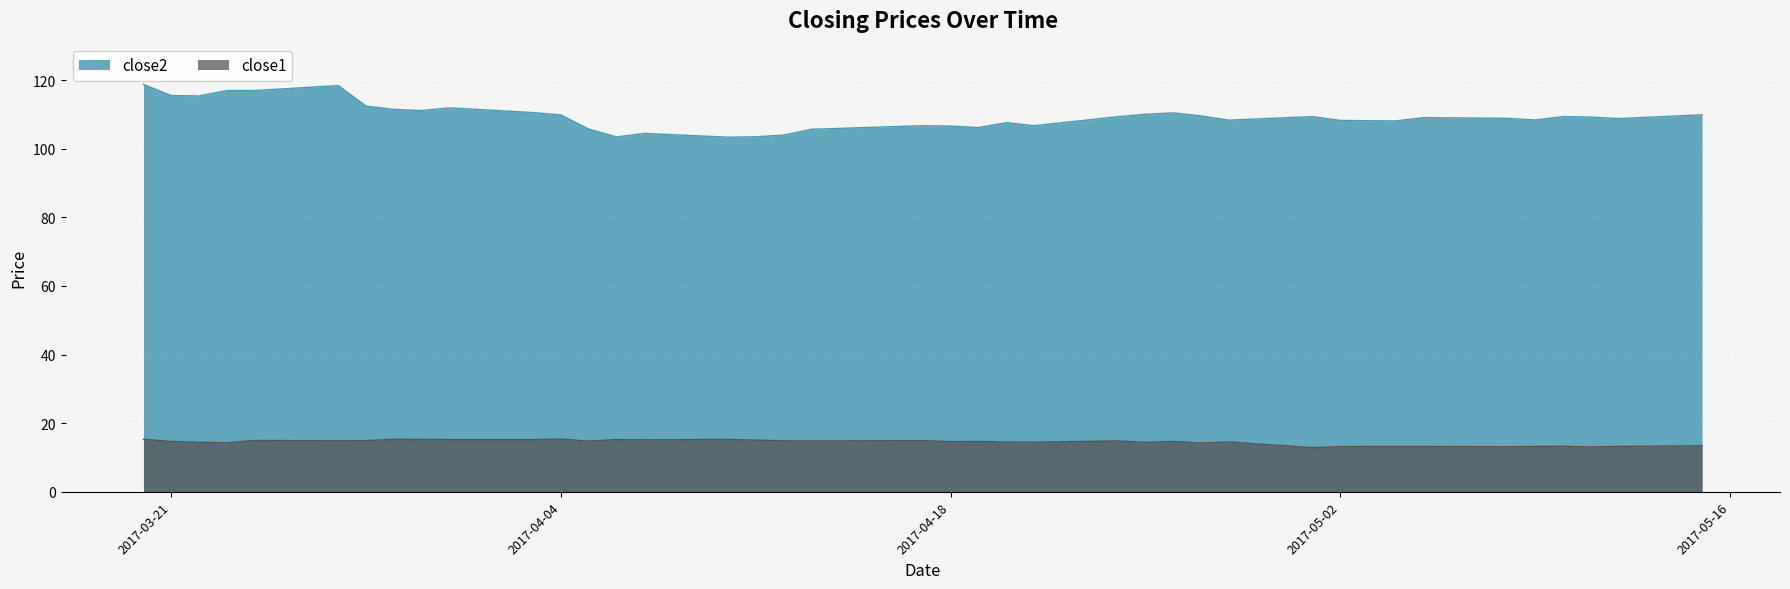

True or false: close1 and close2 cross at least once.

False